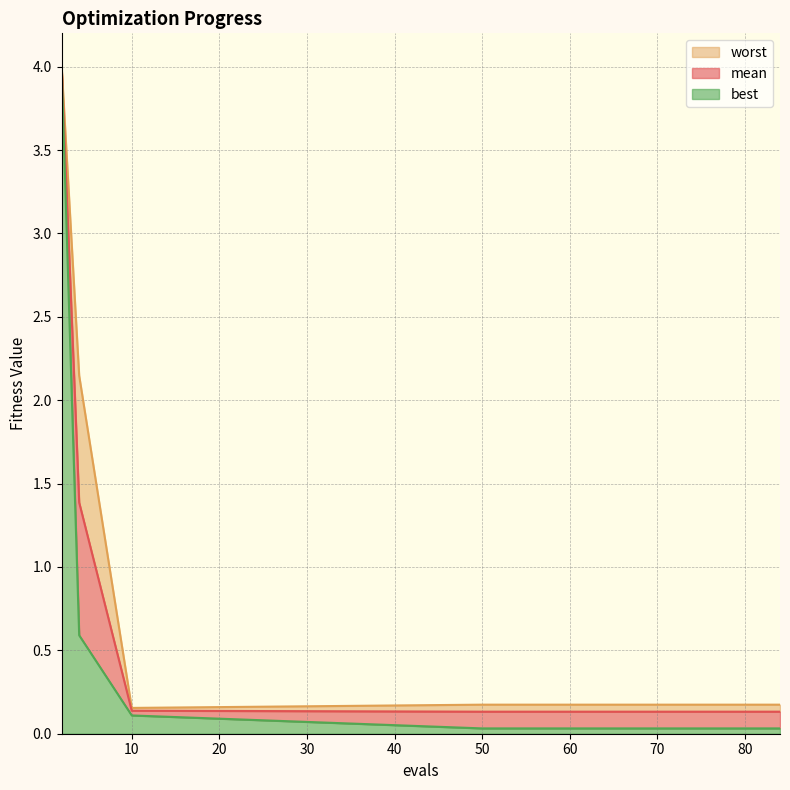

Reading left to right, list all the values displayed in this chart.

mean: 2=4.0	4=1.4	10=0.1	50=0.1	54=0.1	58=0.1	62=0.1	66=0.1	70=0.1	74=0.1	76=0.1	78=0.1	80=0.1	82=0.1	84=0.1
best: 2=4.0	4=0.6	10=0.1	50=0.0	54=0.0	58=0.0	62=0.0	66=0.0	70=0.0	74=0.0	76=0.0	78=0.0	80=0.0	82=0.0	84=0.0
worst: 2=4.0	4=2.1	10=0.2	50=0.2	54=0.2	58=0.2	62=0.2	66=0.2	70=0.2	74=0.2	76=0.2	78=0.2	80=0.2	82=0.2	84=0.2